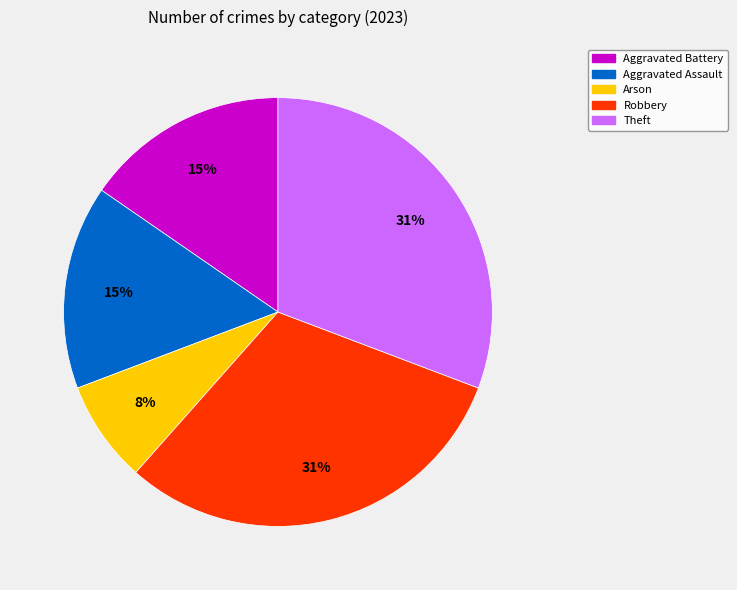

To the nearest percent, what is the difference between the largest and smallest slice percentages?

23%